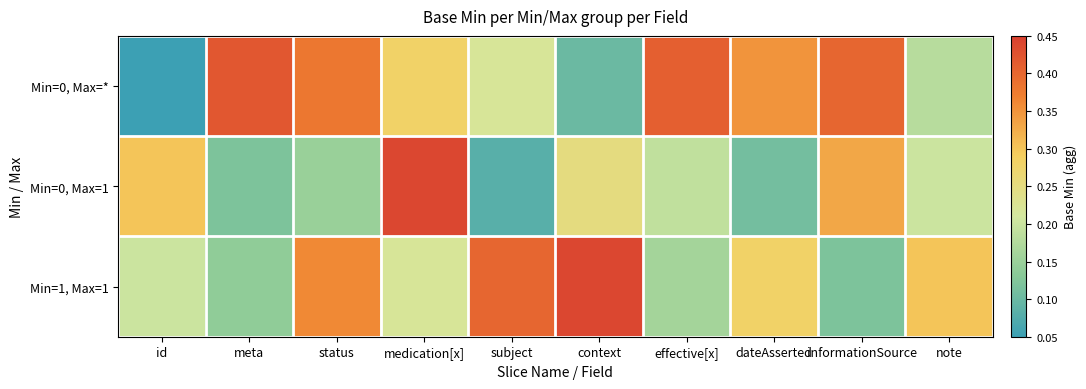

At how many categories does at least one series exceed 0?

10